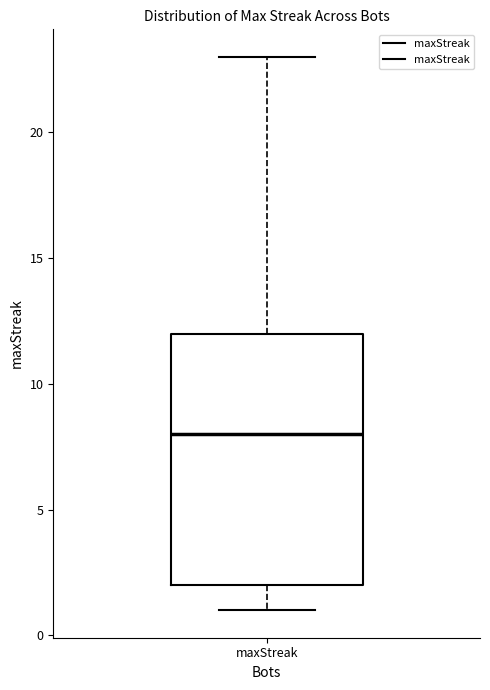

Read this box plot against the y-axis: the position of the median line, the range covered by the box, and the ends of both whiskers. The values are not printed on the chart, so give them approximately, as read against the axis.

median 8, box 2 to 12, whiskers 1 to 23